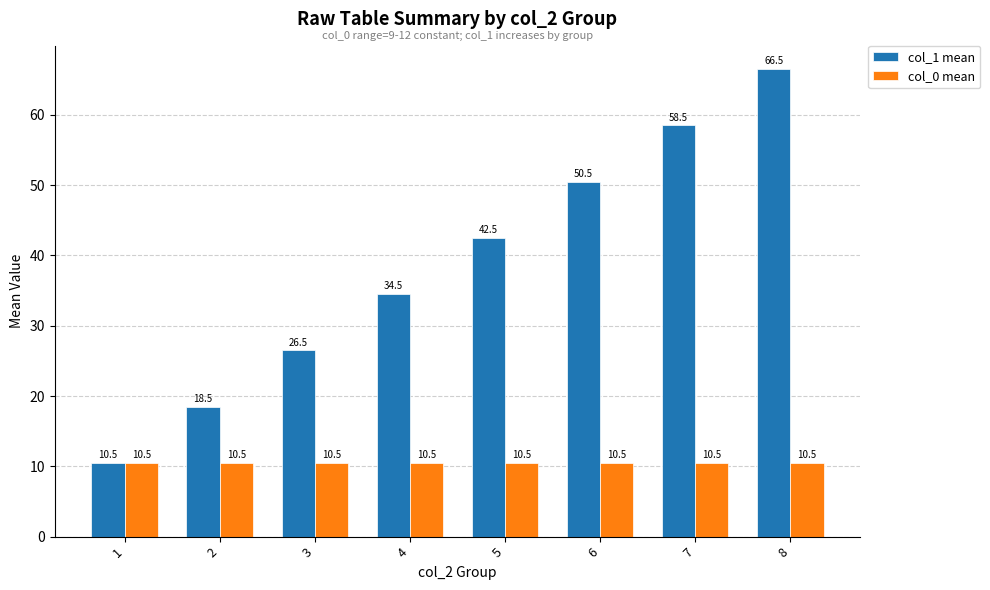

What is the total value across all series at 2?

29.0